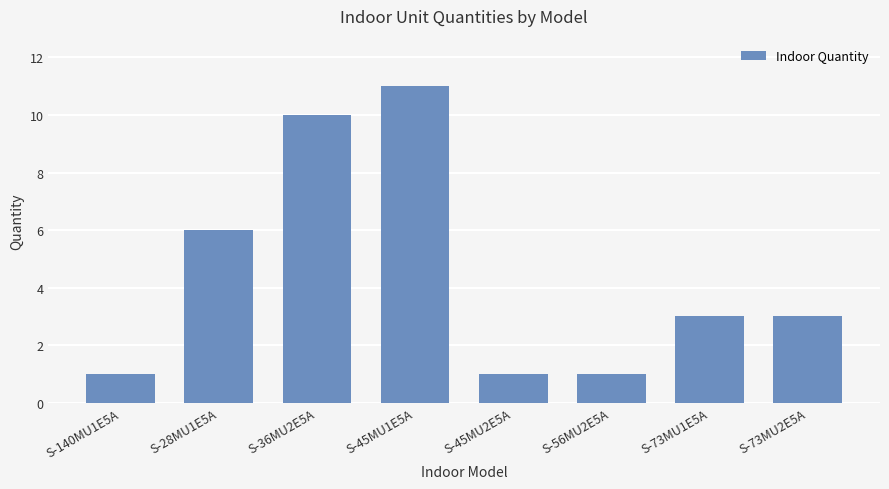

What is the difference between the values at S-28MU1E5A and S-73MU1E5A?

3